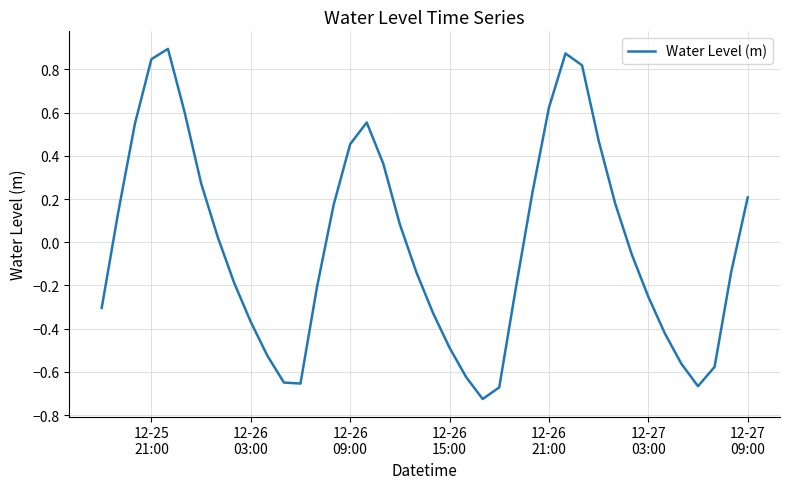

What is the difference between the maximum and minimum values?

1.6